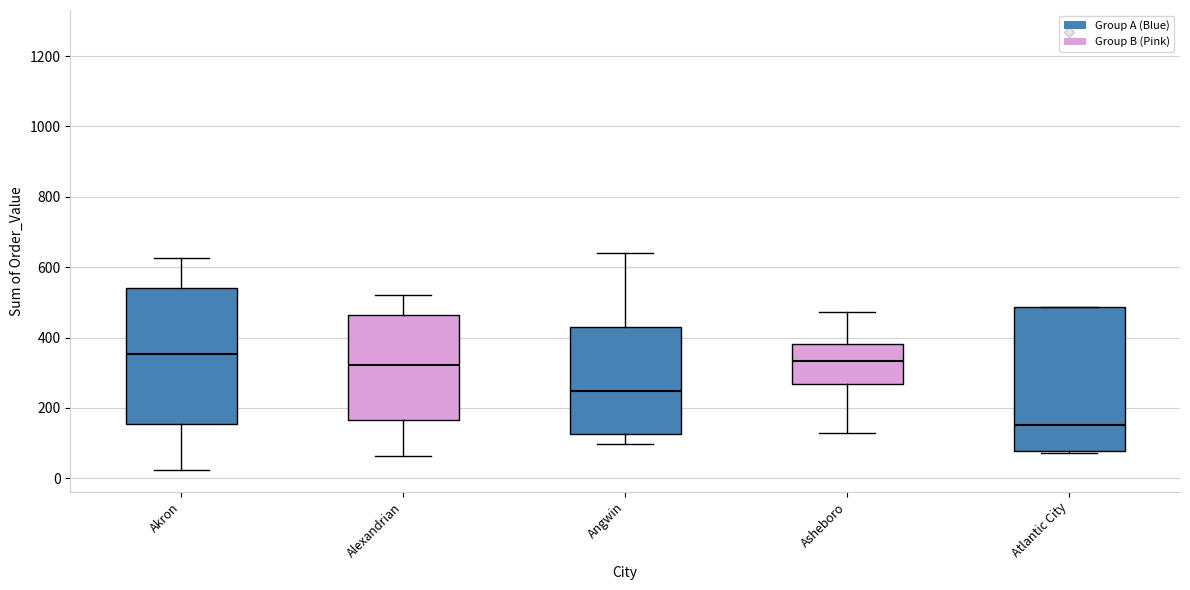

Reading left to right, read every box against the y-axis: the position of its median line, the range the box covers, and the ends of its whiskers. The values are not printed on the chart, so give them approximately, as read against the axis.

Akron: median 360, box 160 to 540, whiskers 20 to 620
Alexandrian: median 320, box 160 to 460, whiskers 60 to 520
Angwin: median 240, box 120 to 440, whiskers 100 to 640
Asheboro: median 340, box 260 to 380, whiskers 120 to 480
Atlantic City: median 160, box 80 to 480, whiskers 80 to 480